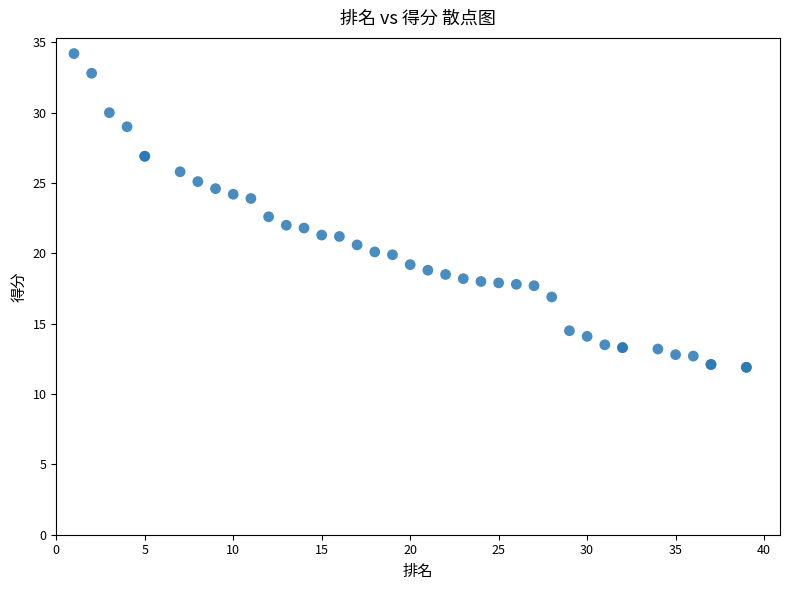

What Y value in the scatter plot is closest to 23?

22.6